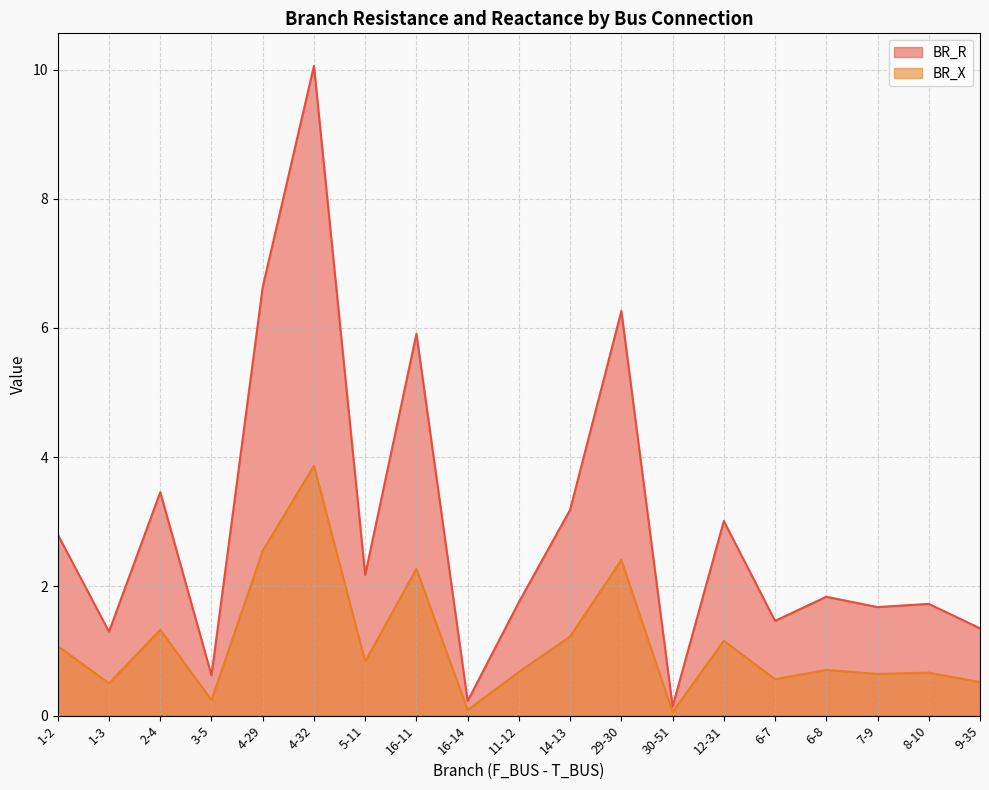

Does the chart display data point markers on the line(s)?

No